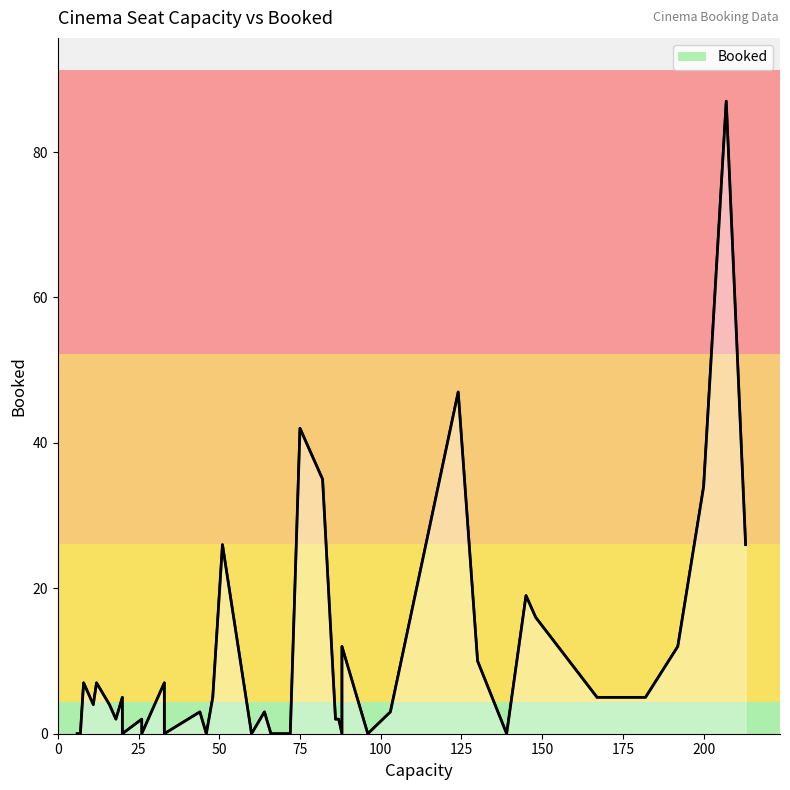

Which label corresponds to the smallest value in the chart?

72